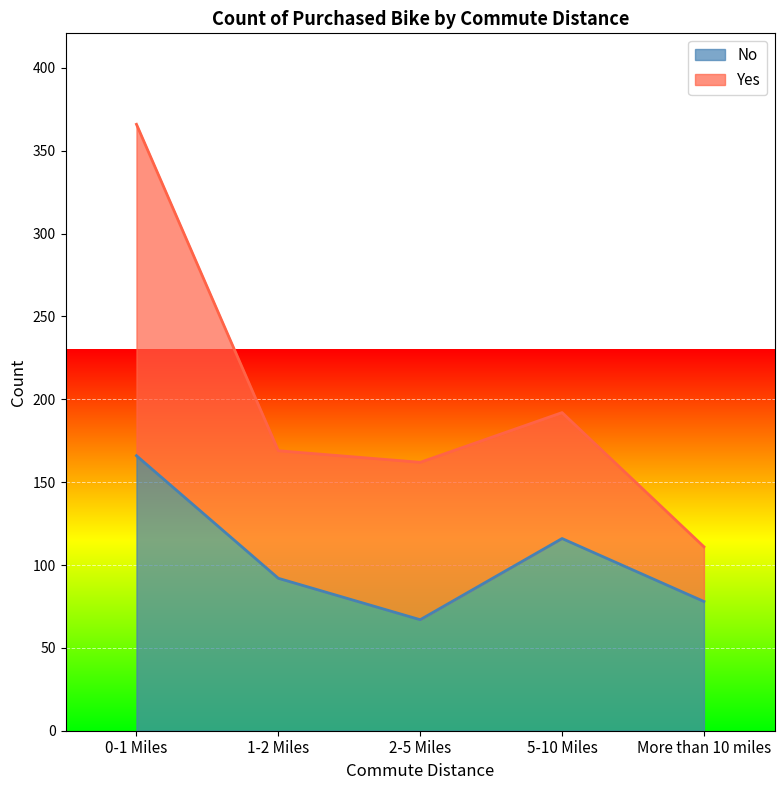

Does the chart display data point markers on the line(s)?

No